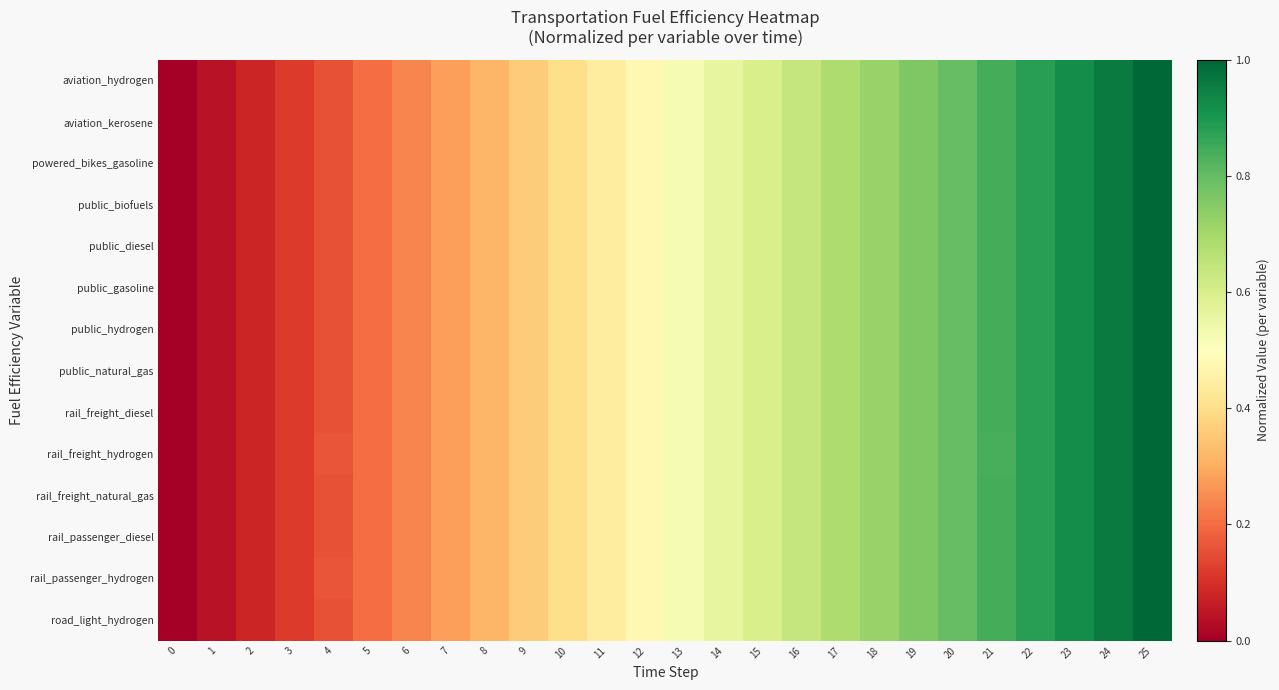

At 10, list the series in order from largest to smallest.

rail_passenger_hydrogen, road_light_hydrogen, rail_freight_natural_gas, public_gasoline, aviation_hydrogen, powered_bikes_gasoline, public_diesel, rail_passenger_diesel, aviation_kerosene, public_hydrogen, rail_freight_diesel, public_biofuels, public_natural_gas, rail_freight_hydrogen